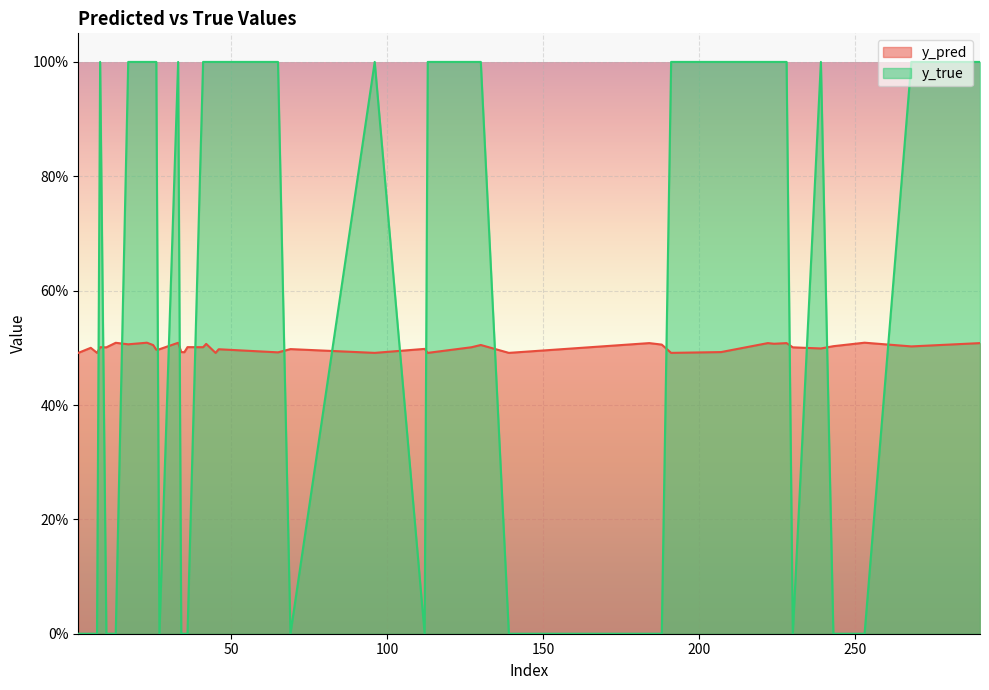

What is the difference between the highest and lowest values at 139?

0.5